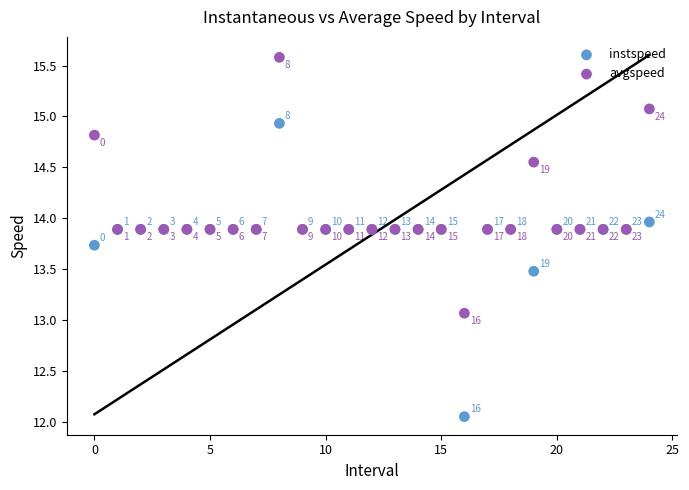

Which series contains the highest Y value?

avgspeed